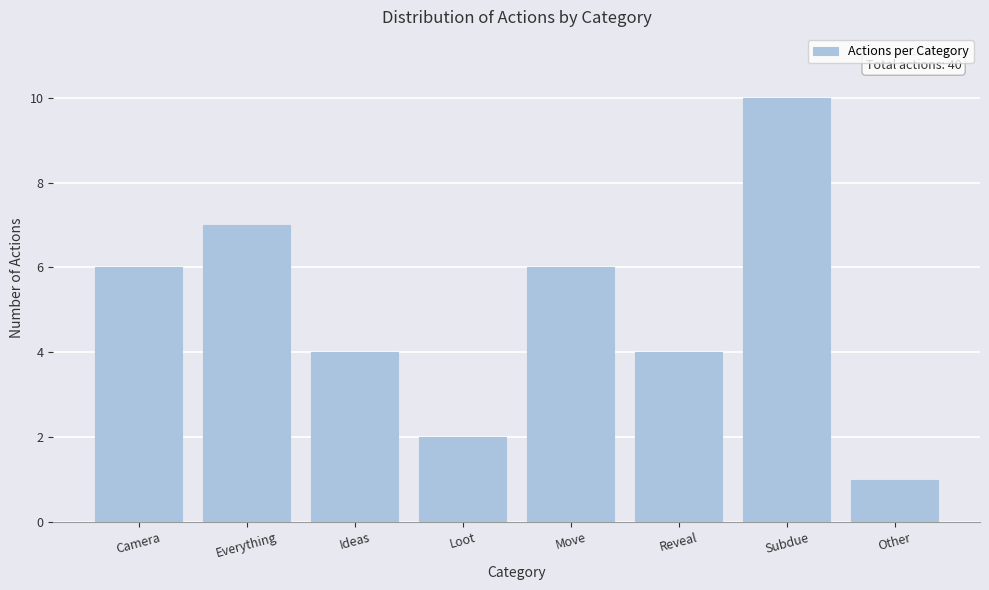

Reading right to left, transcribe all the data shown in this chart.

1	10	4	6	2	4	7	6